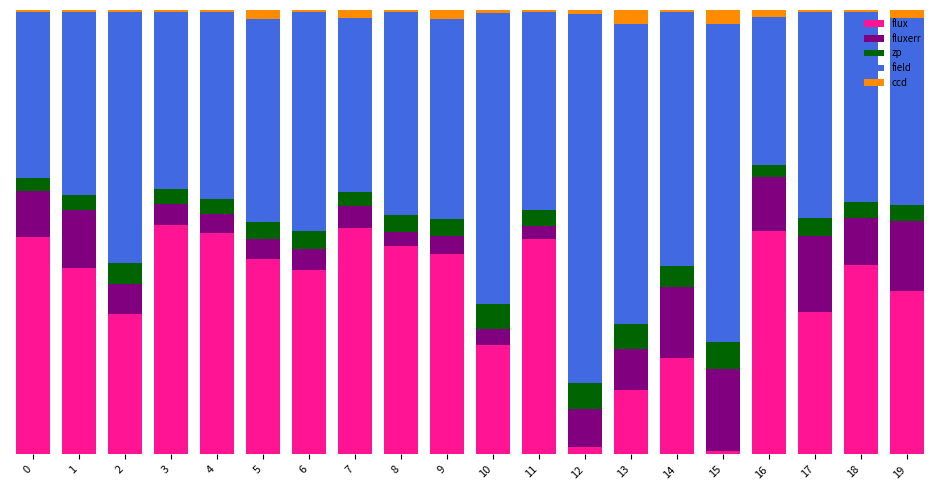

What is the difference between the maximum and minimum values in the flux series?

50.9